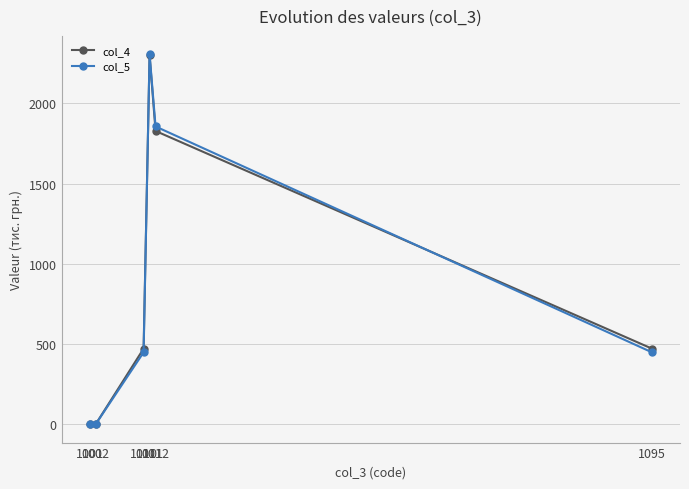

At how many categories does at least one series exceed 133?

4